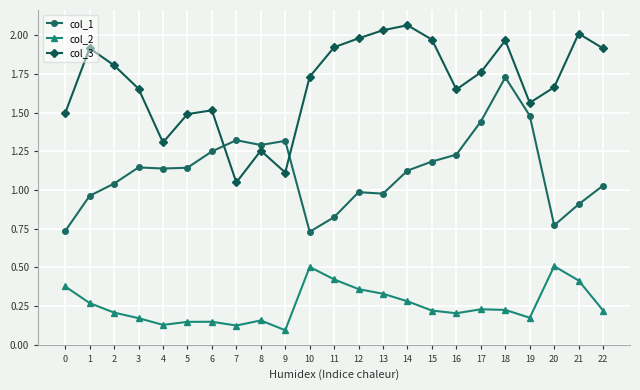

What are all the series names shown in the legend?

col_1, col_2, col_3